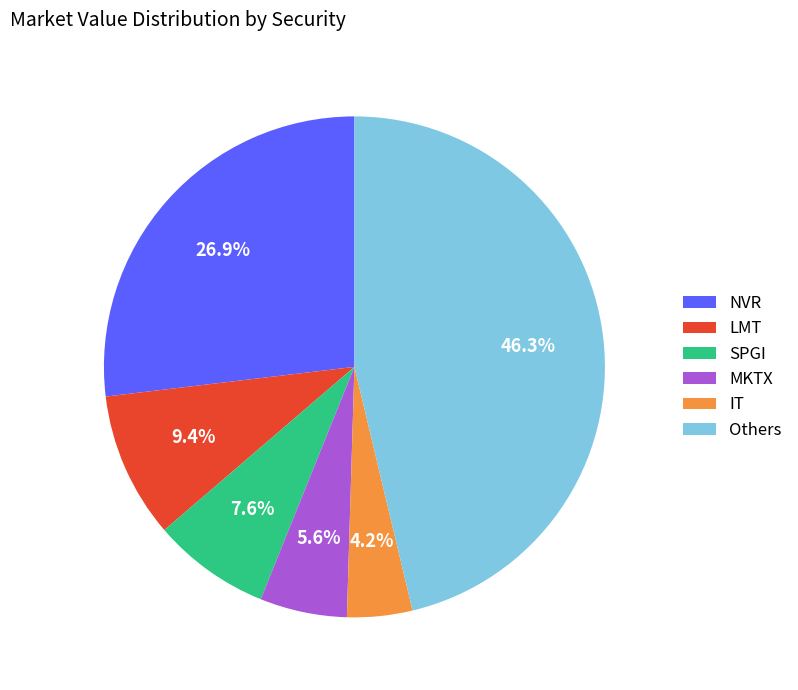

Which category has the biggest portion of the pie?

Others